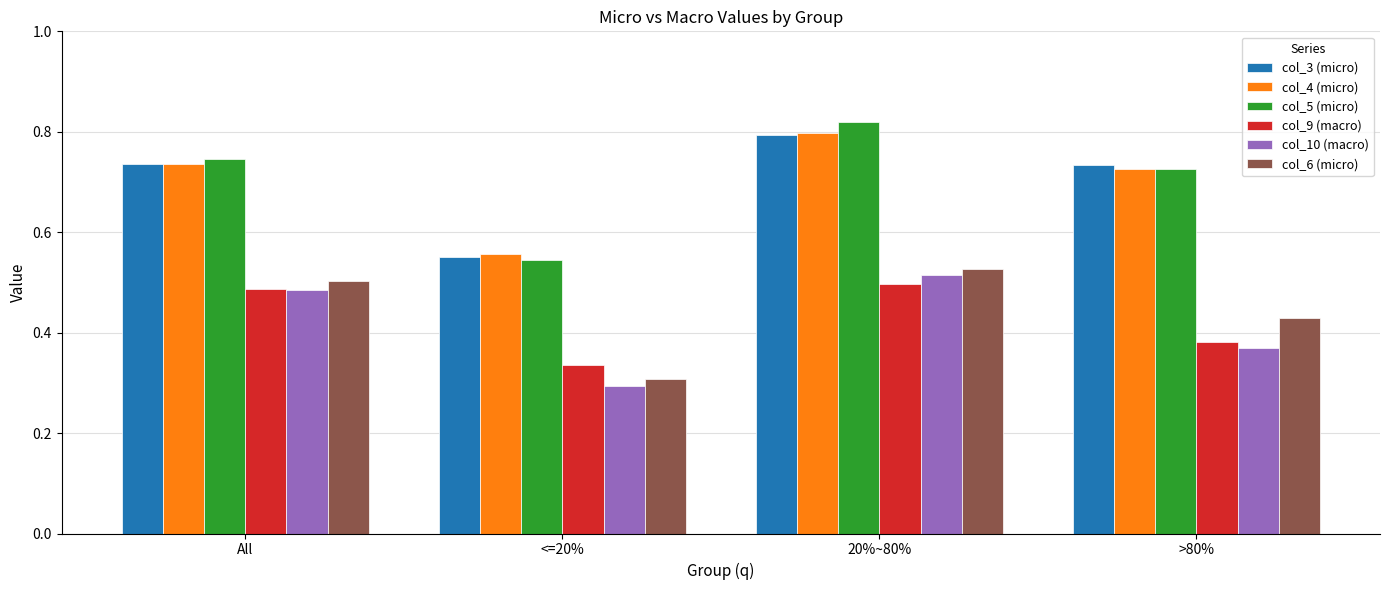

Is the value of col_4 (micro) at >80% greater than the value of col_9 (macro) at >80%?

Yes